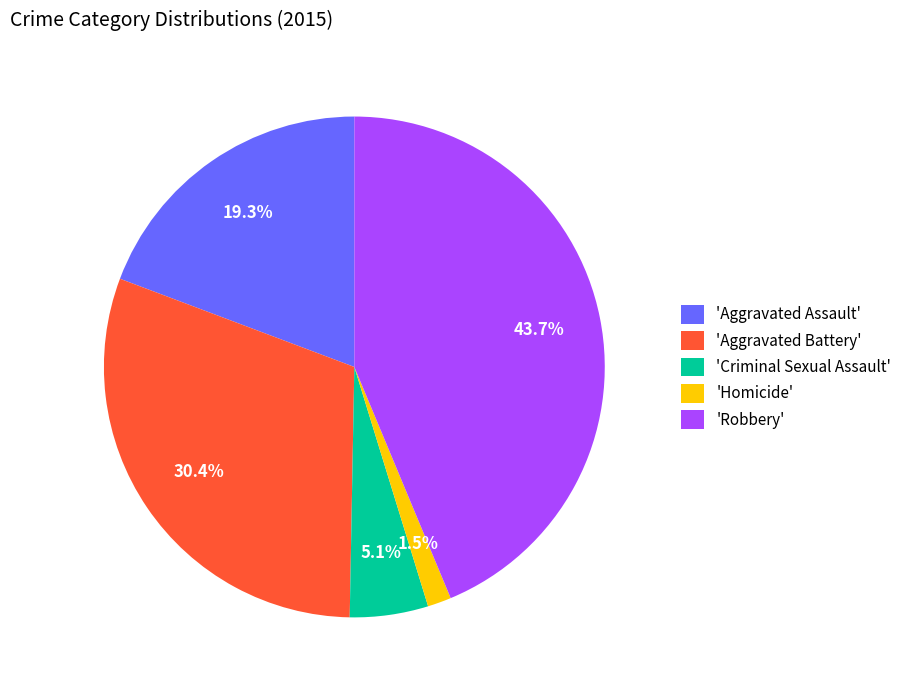

What portion of the pie excludes 'Aggravated Assault'?

80.7%